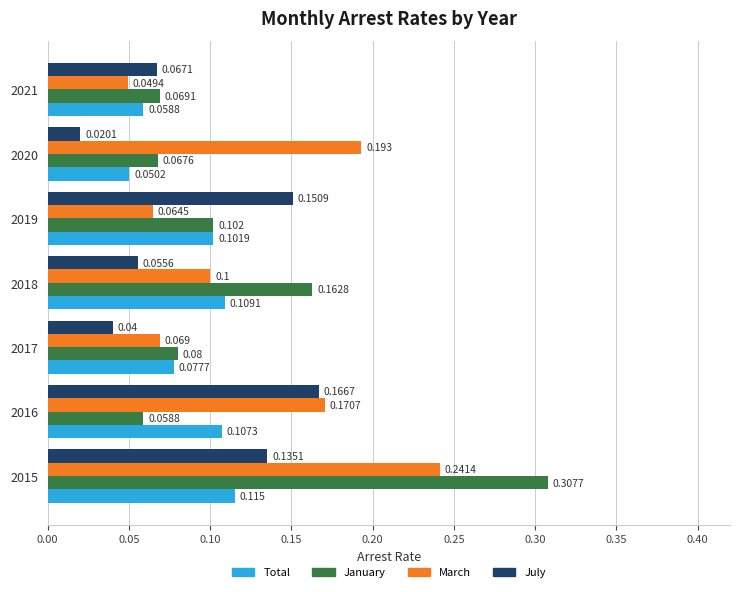

What is the sum of all March values?

0.9